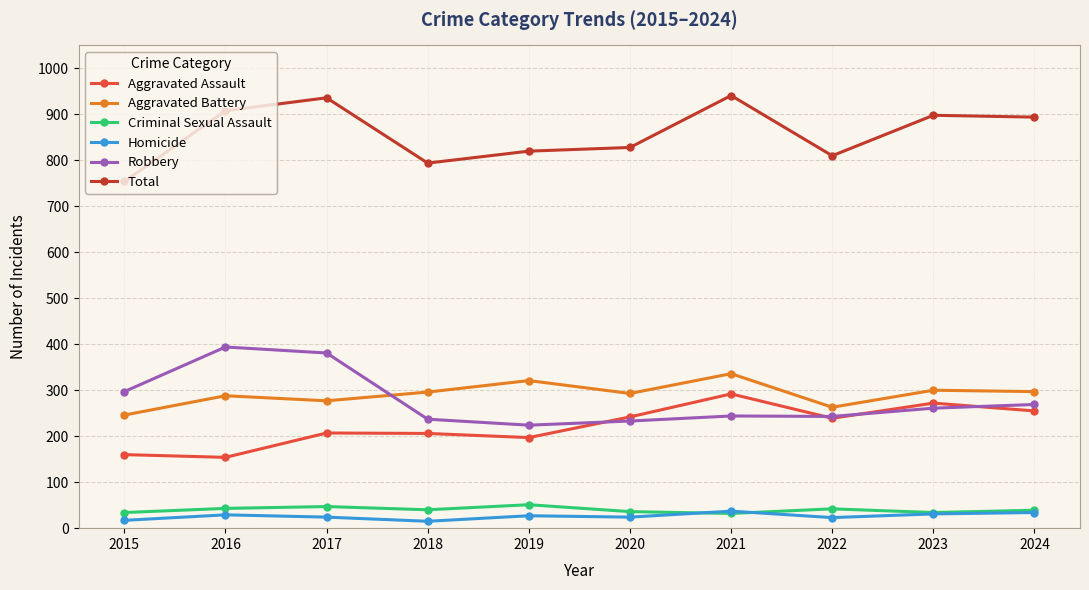

True or false: Aggravated Assault and Aggravated Battery intersect in this chart.

False